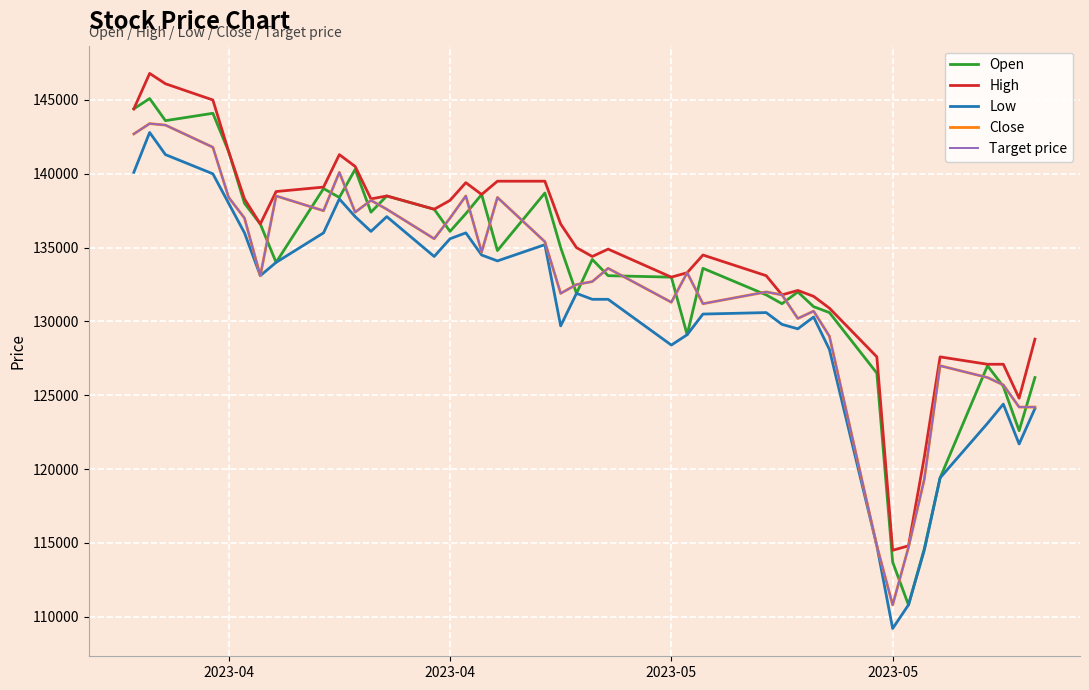

Is this an area chart (filled region under the line)?

No